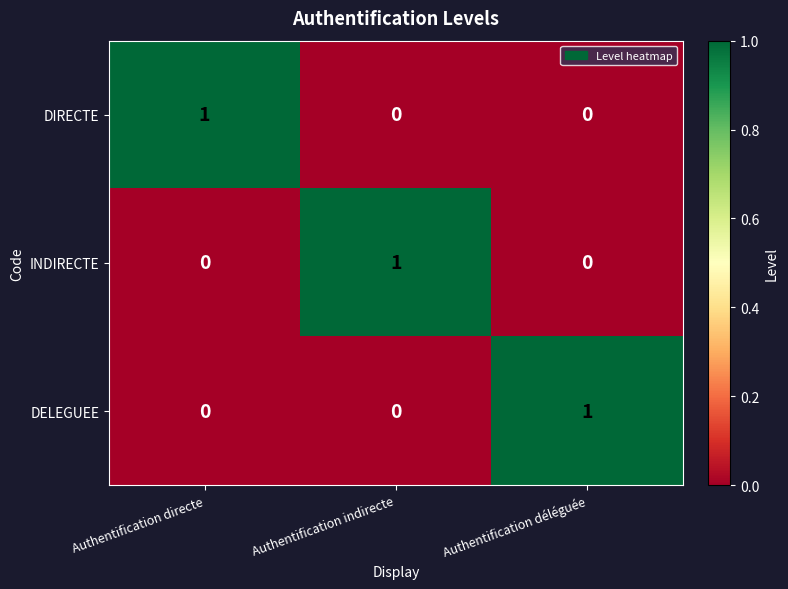

Reading left to right, transcribe all the data shown in this chart.

DIRECTE: Authentification directe=1	Authentification indirecte=0	Authentification déléguée=0
INDIRECTE: Authentification directe=0	Authentification indirecte=1	Authentification déléguée=0
DELEGUEE: Authentification directe=0	Authentification indirecte=0	Authentification déléguée=1